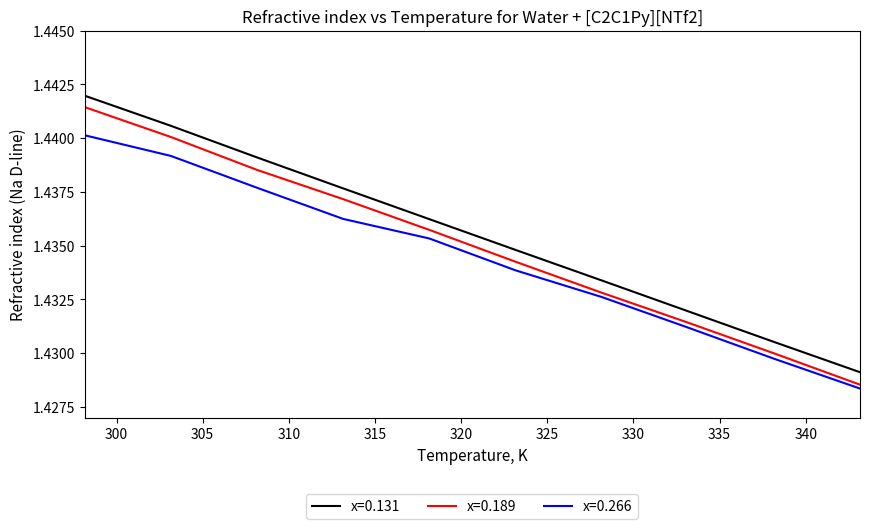

List the series in order of their overall mean, highest first.

x=0.131, x=0.189, x=0.266